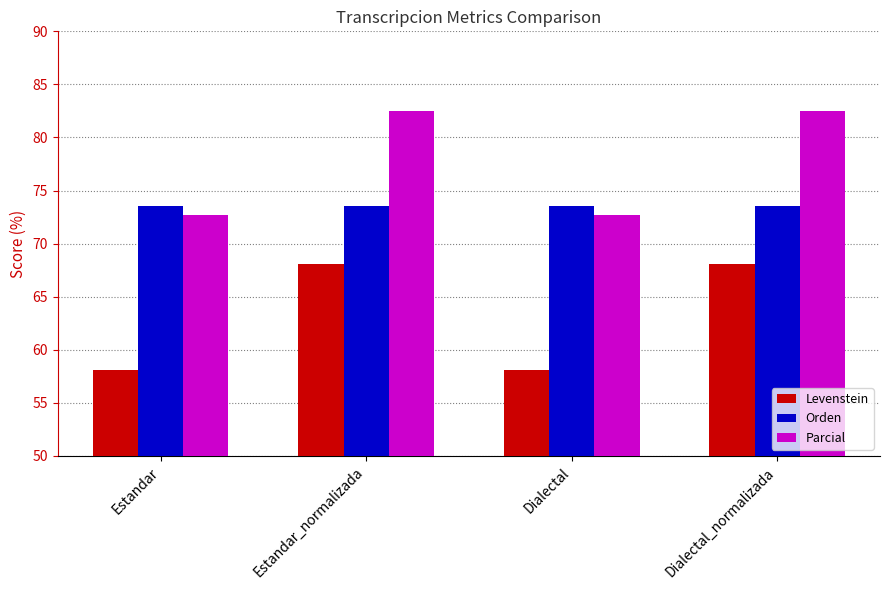

What is the sum of the Orden values at Dialectal and Dialectal_normalizada?

147.1